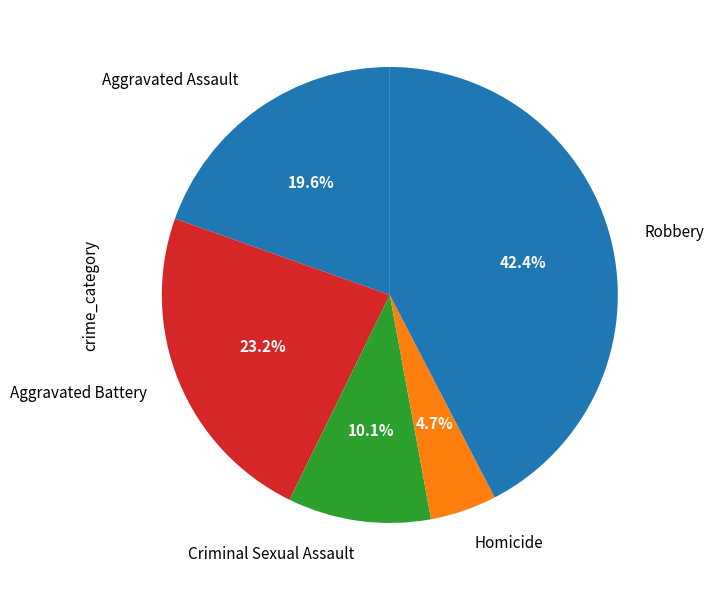

How many slices are in this pie chart?

5